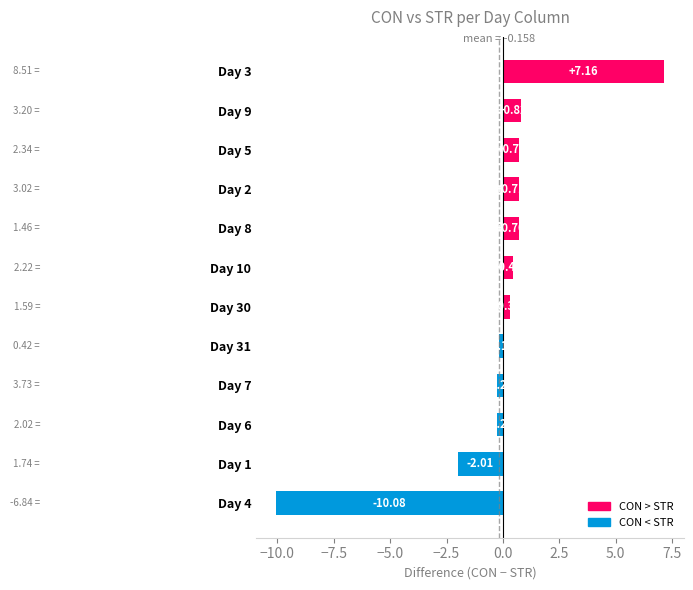

What is the difference between the values at Day 4 and Day 2?

10.8